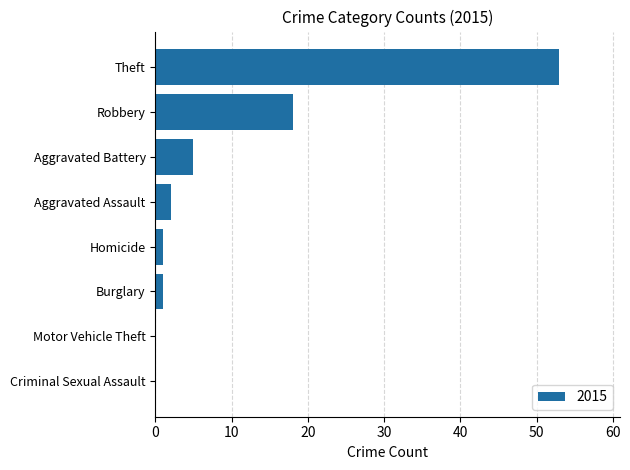

True or false: the data shows 30 at Robbery.

False